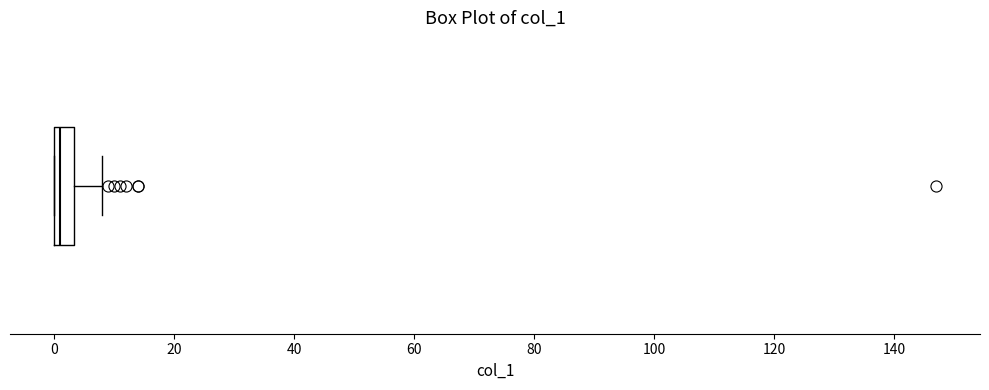

Where is the right edge of the box on the x-axis? The values are not printed on the chart, so give them approximately, as read against the axis.

4